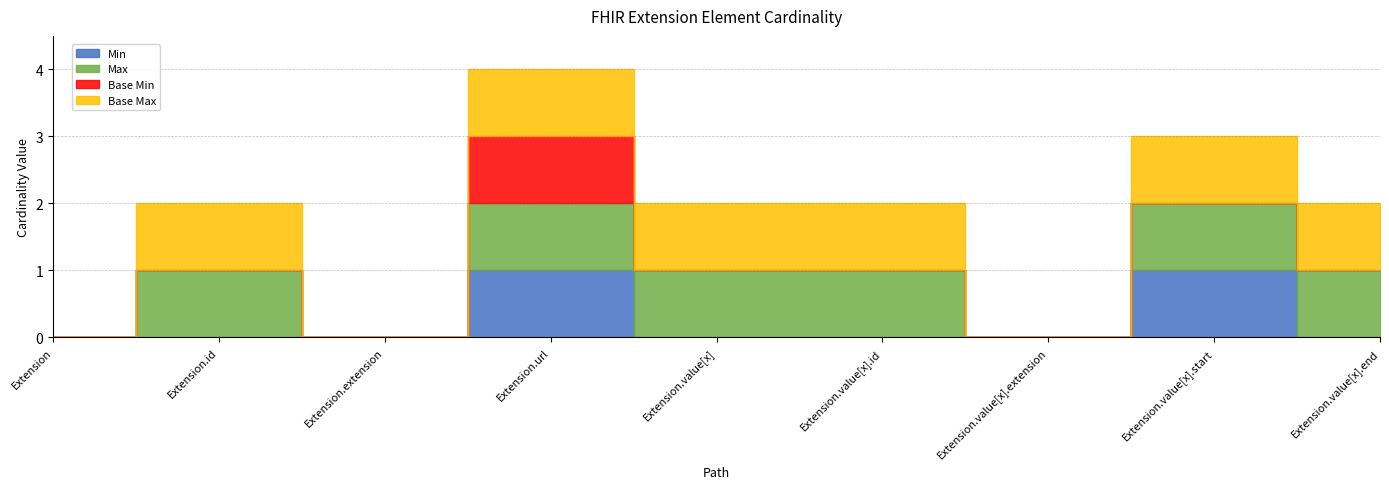

List the labels in order of Base Min value, largest first.

Extension.url, Extension, Extension.id, Extension.extension, Extension.value[x], Extension.value[x].id, Extension.value[x].extension, Extension.value[x].start, Extension.value[x].end